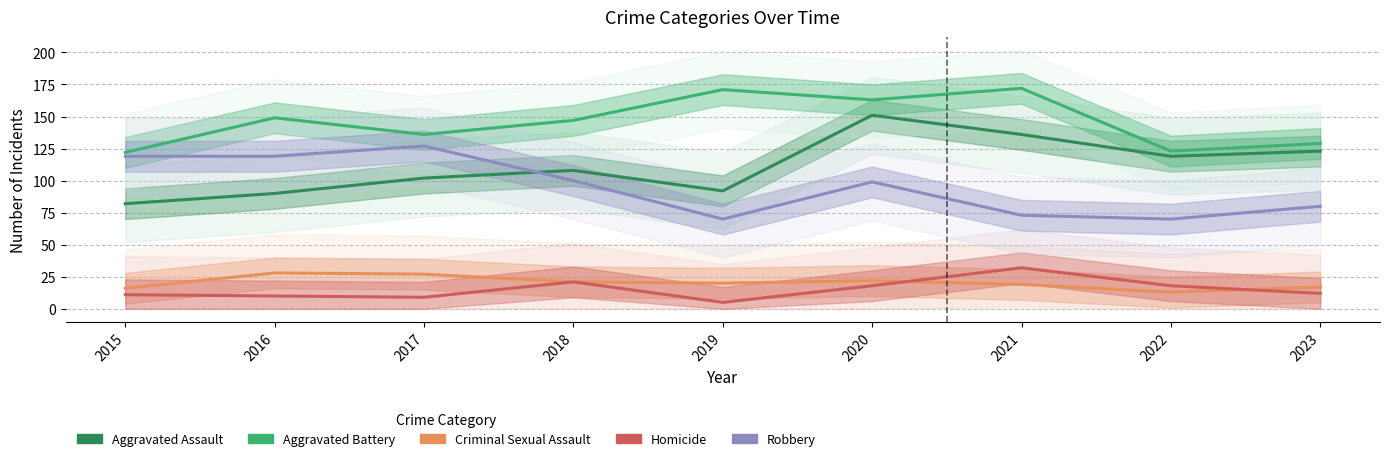

Count the number of categories in the chart.

9